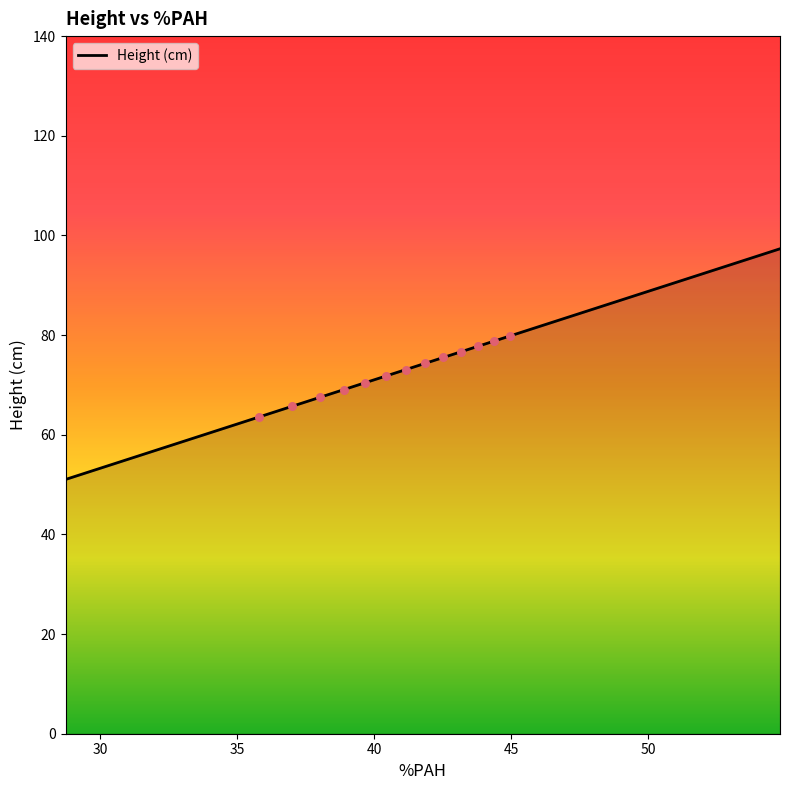

What is the difference between the maximum and minimum values?

46.3